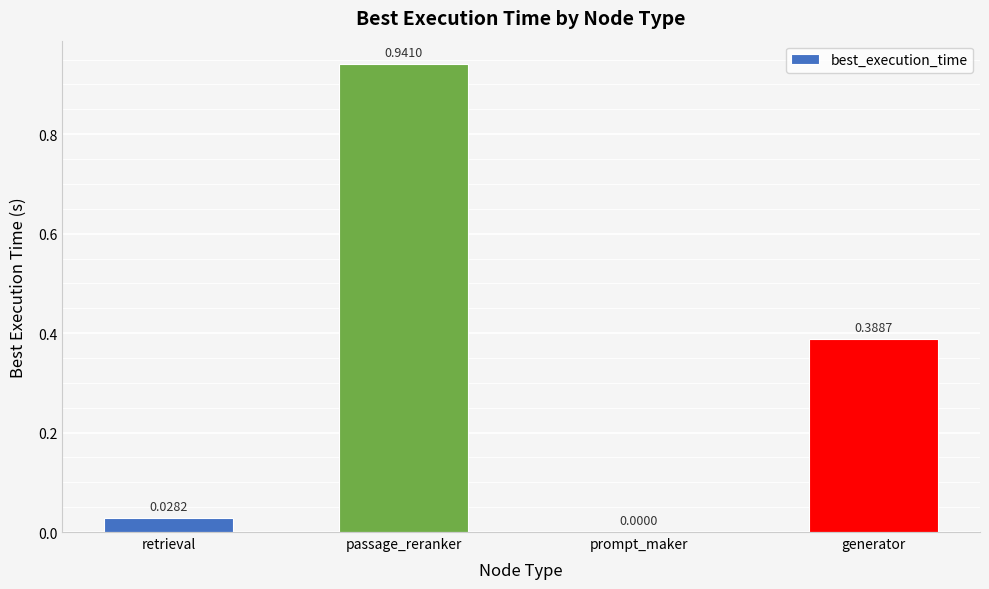

At which label is the value closest to 0?

prompt_maker